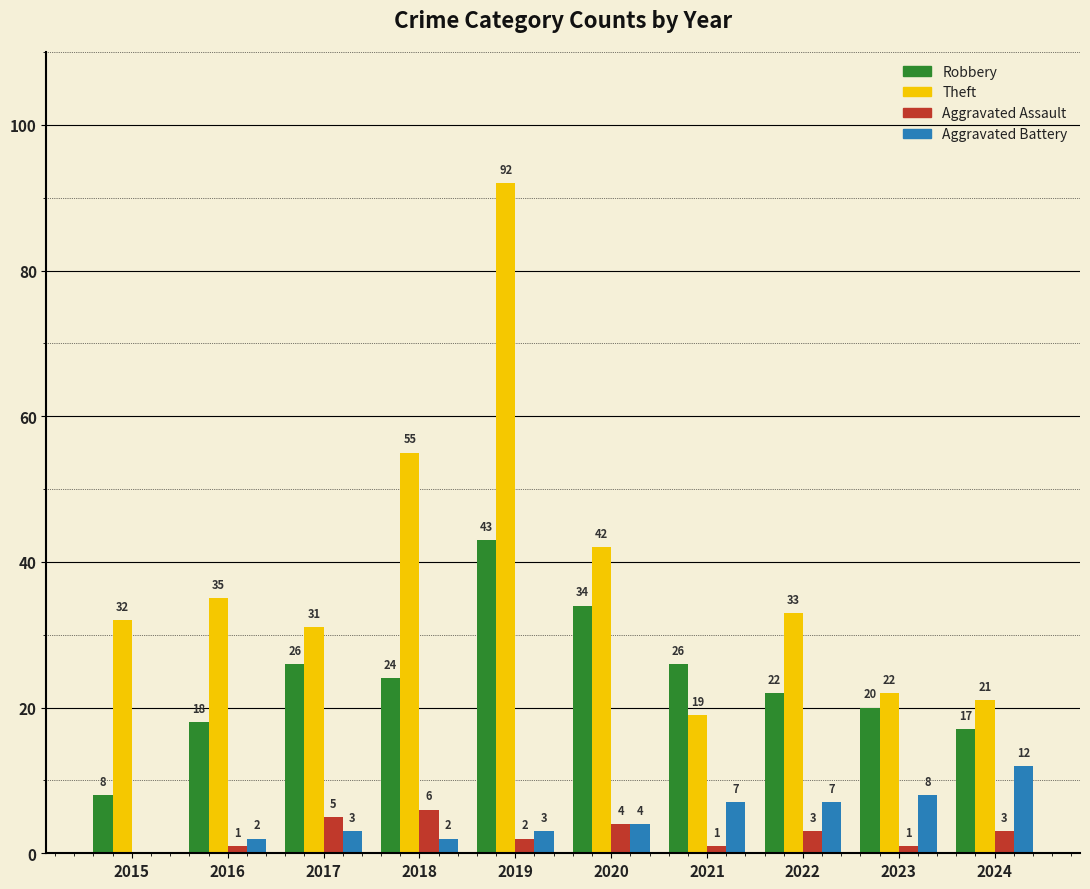

How many series are shown in this chart?

4